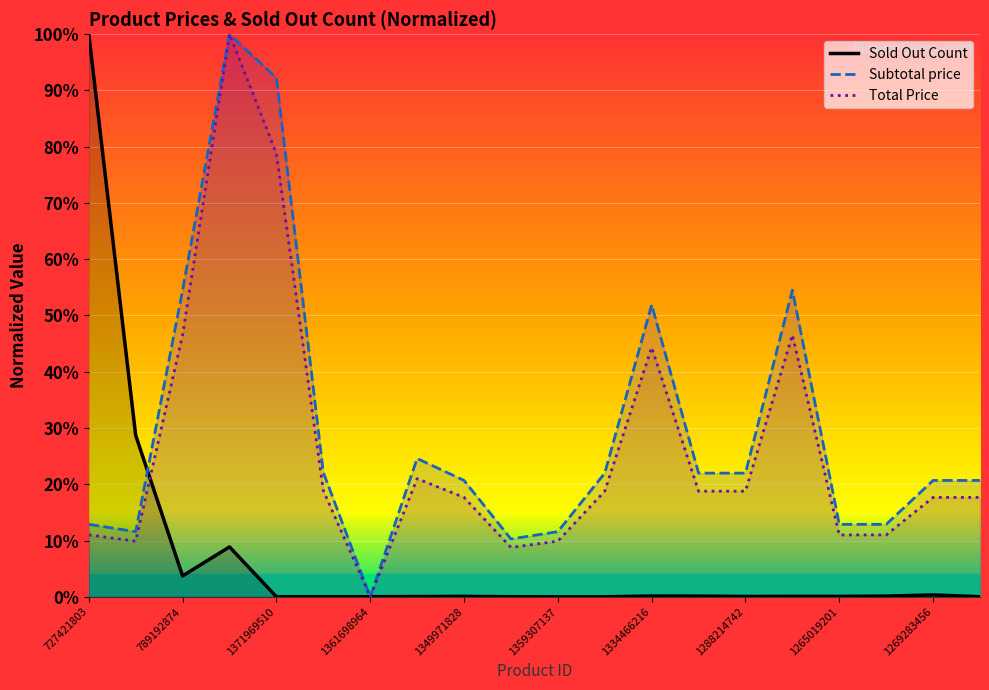

How many lines are shown in the chart?

3